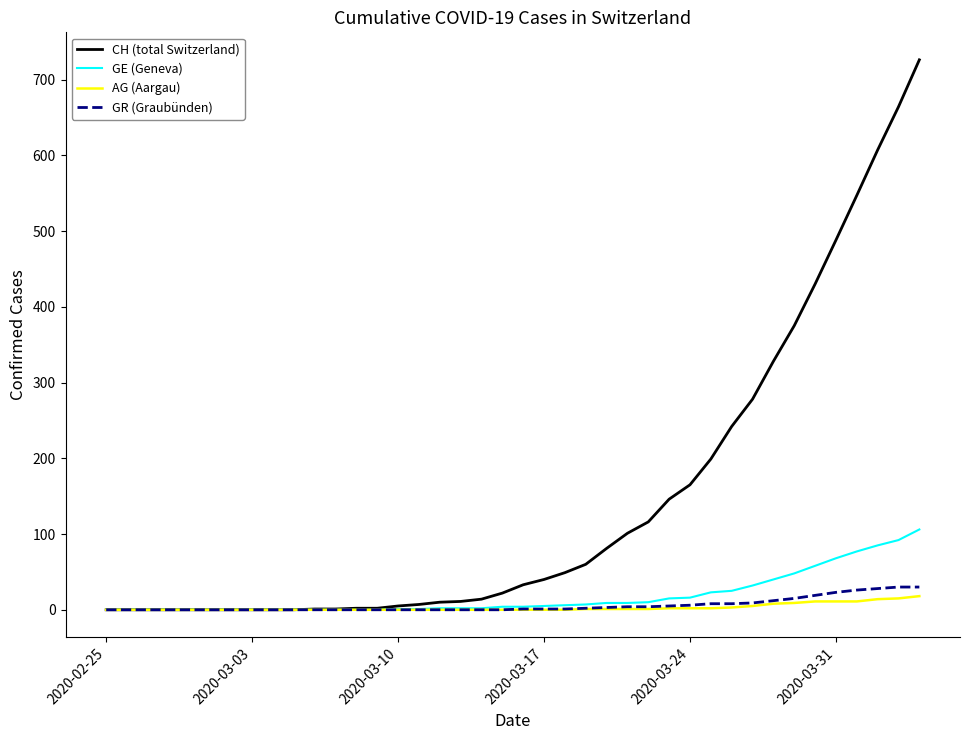

What is the difference between the maximum and minimum values in the GE (Geneva) series?

106